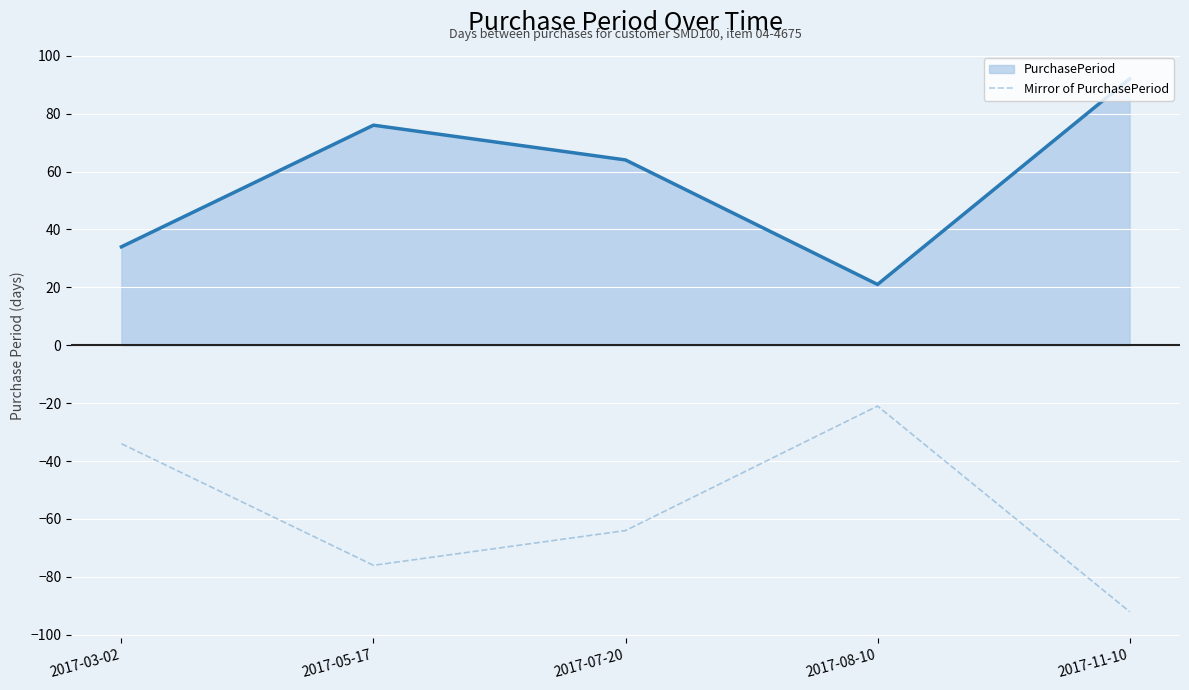

What is the difference between the Mirror of PurchasePeriod values at 2017-05-17 and 2017-08-10?

55